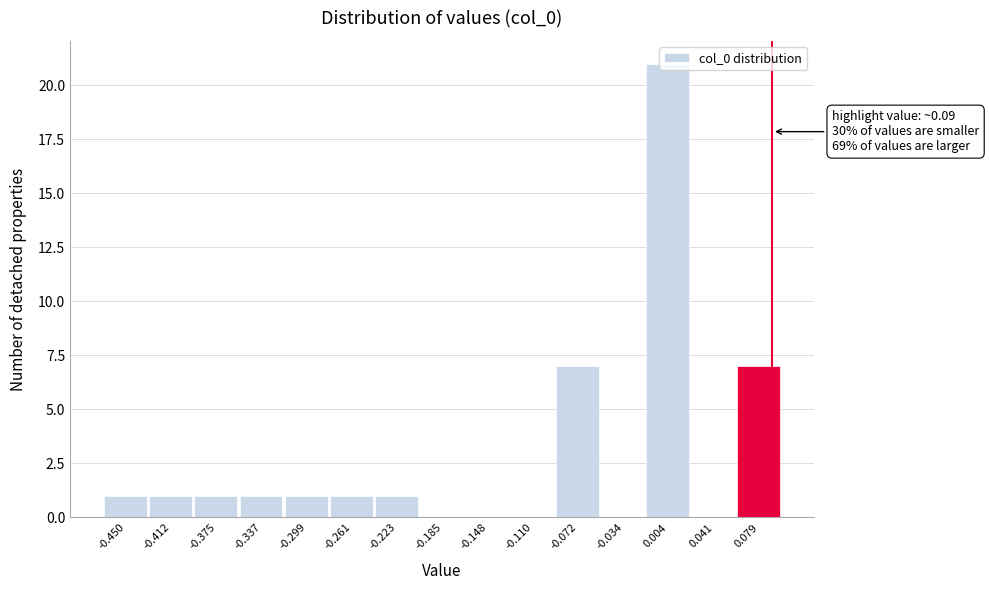

Which range on the x-axis has the tallest bar?

-0.015 to 0.025